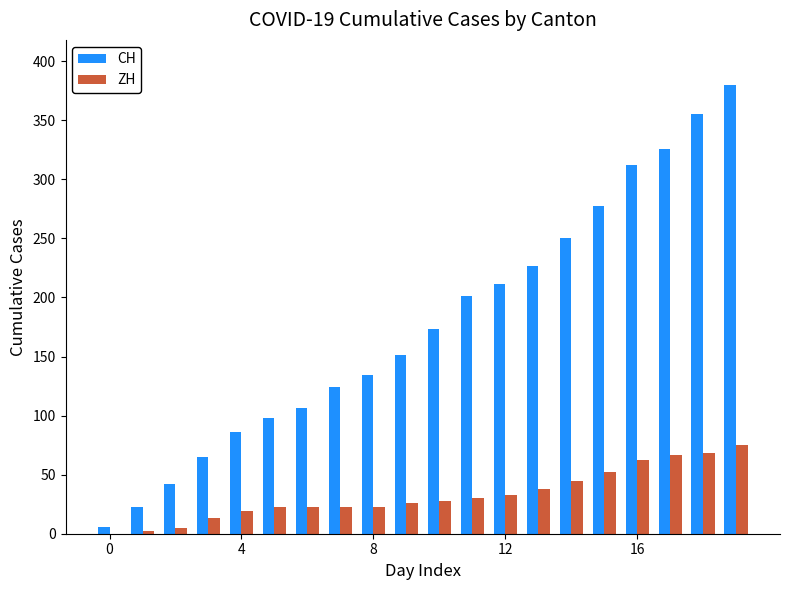

Which series has the largest total across all categories?

CH